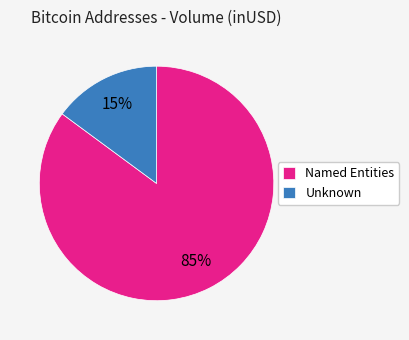

Is the sum of Unknown and Named Entities greater than half?

Yes